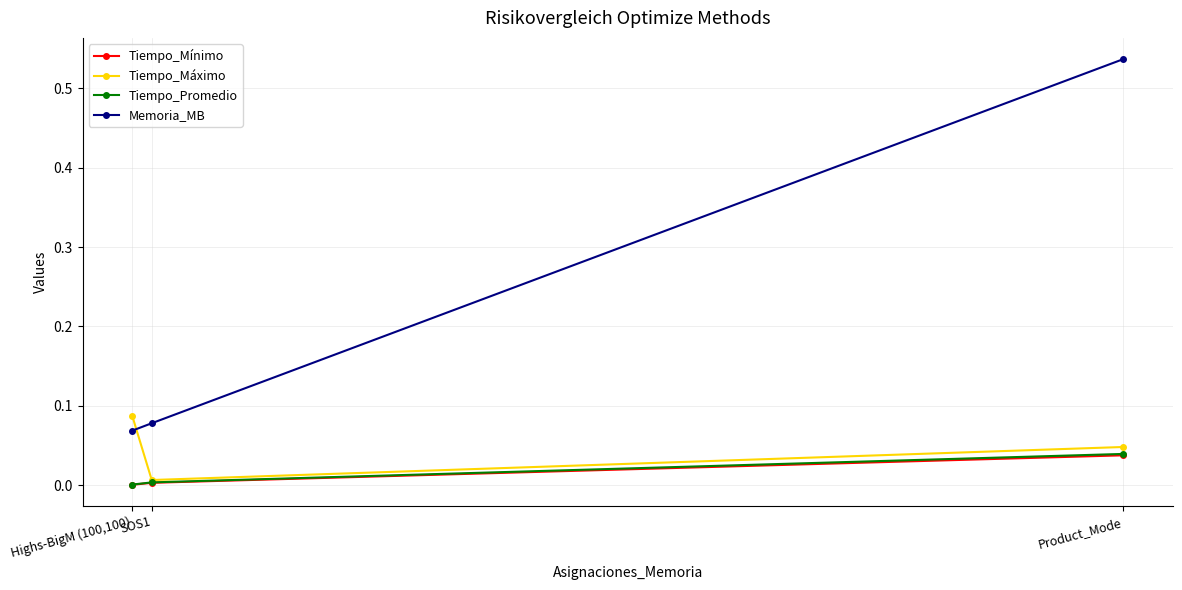

Is the value of Tiempo_Mínimo at Highs-BigM (100,100) greater than the value of Memoria_MB at Highs-BigM (100,100)?

No